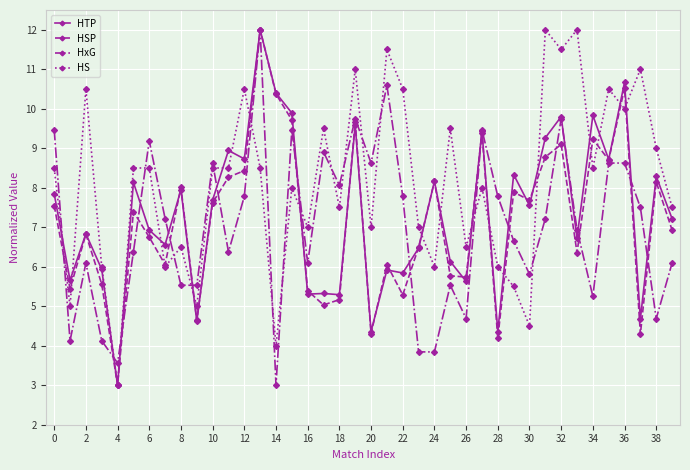

What is the lowest value of the HTP series?

3.0